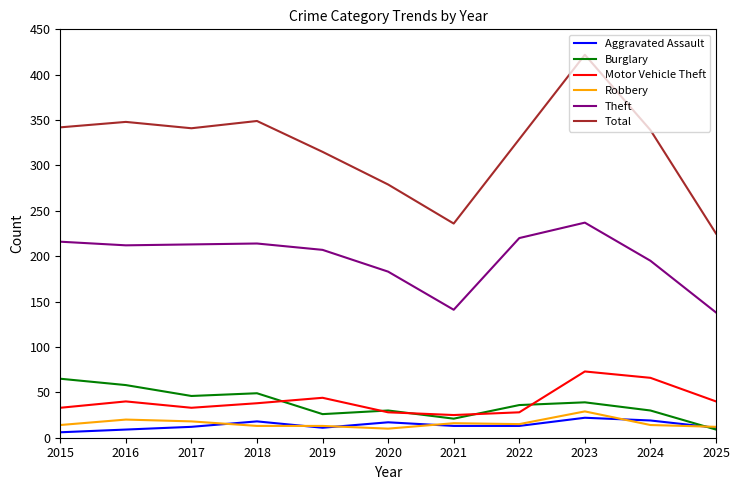

The Motor Vehicle Theft series shows 33 at 2017. True or false?

True